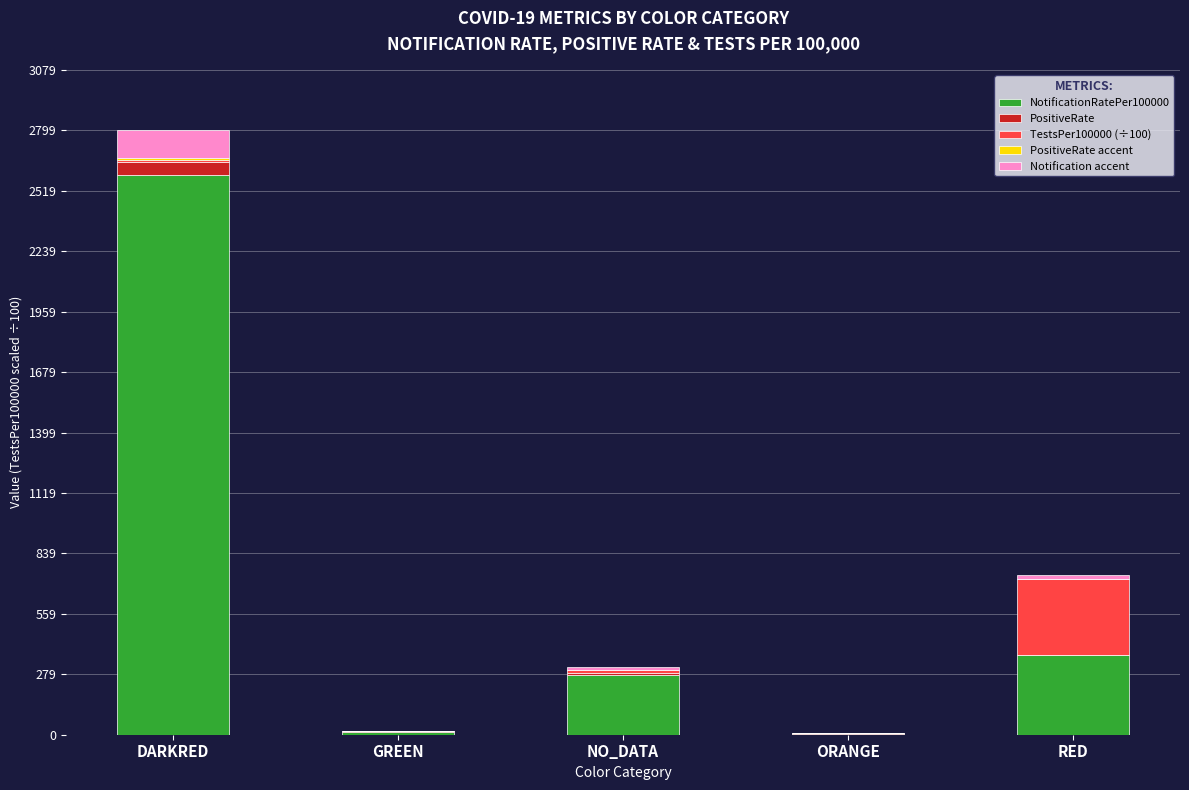

At which label does NotificationRatePer100000 reach its peak?

DARKRED